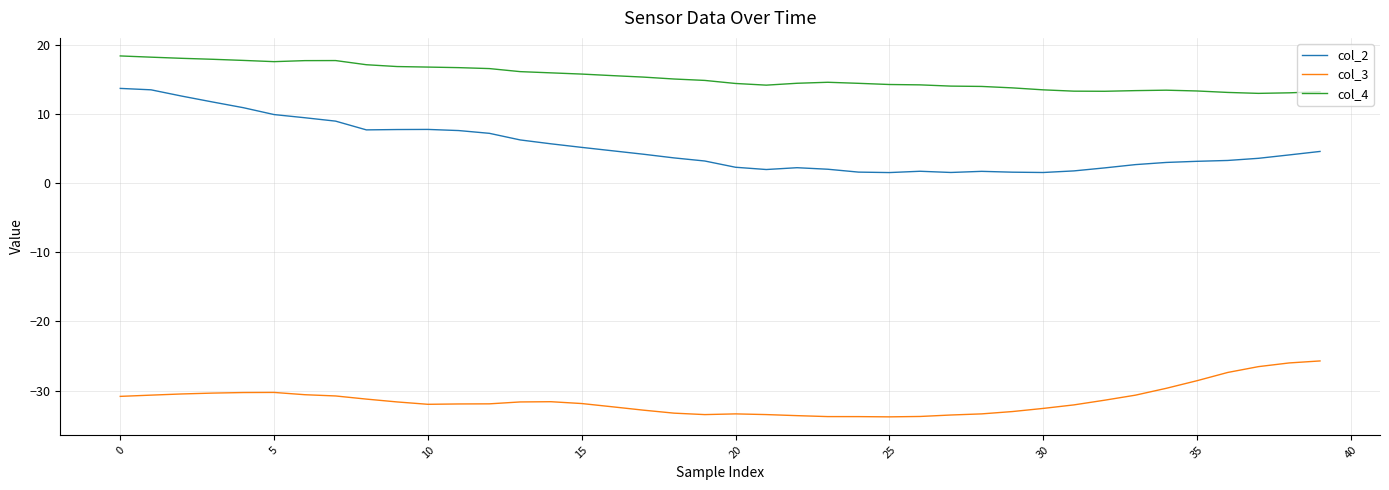

What is the minimum value for col_2?

1.5